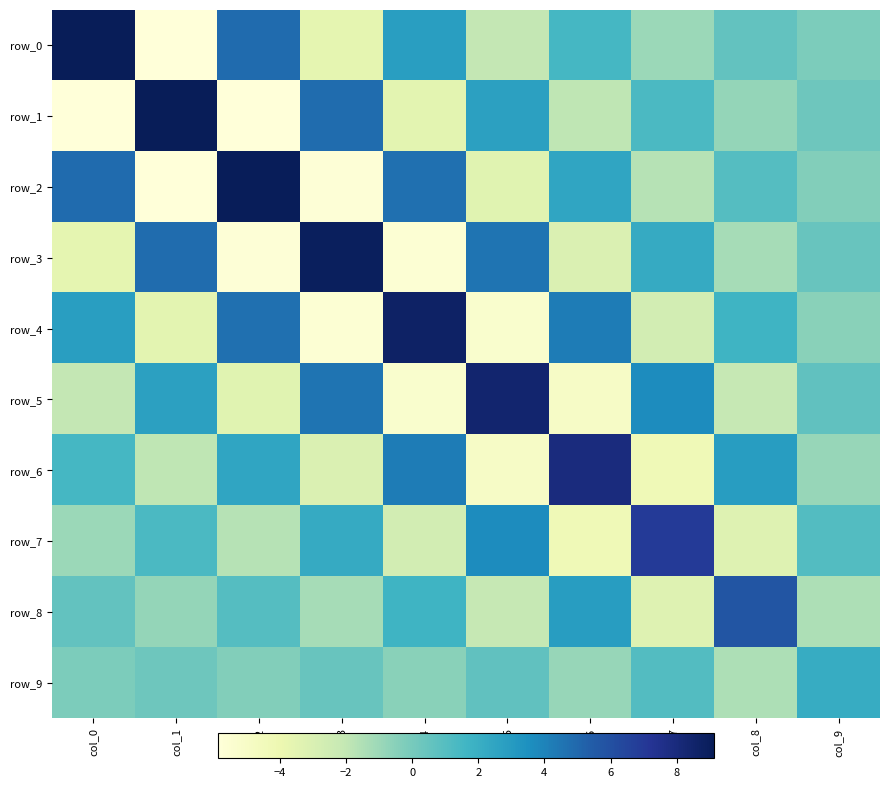

How many categories are shown in the chart?

10